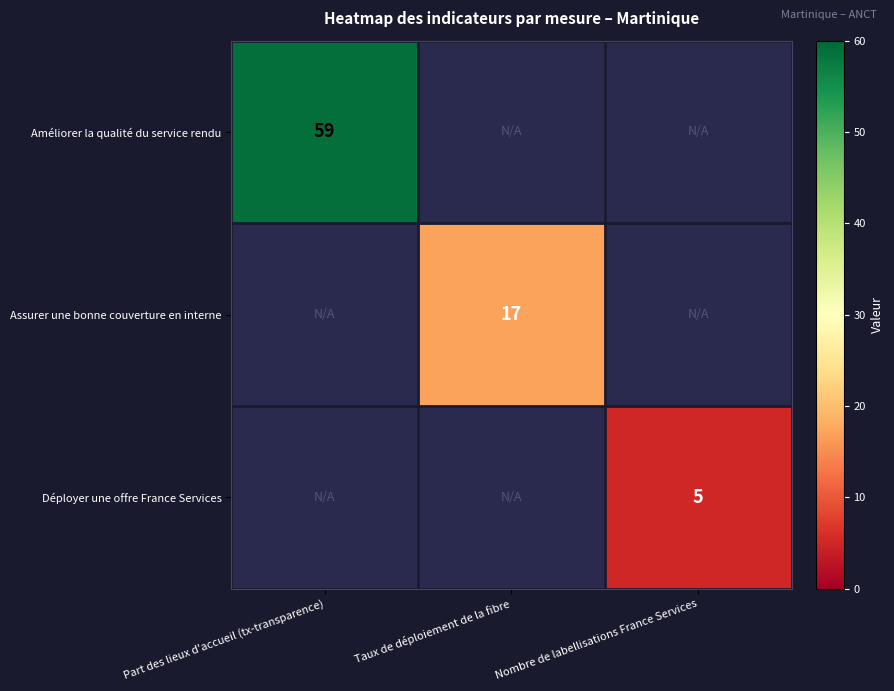

True or false: Déployer une offre France Services has a value of 8 at Nombre de labellisations France Services.

False